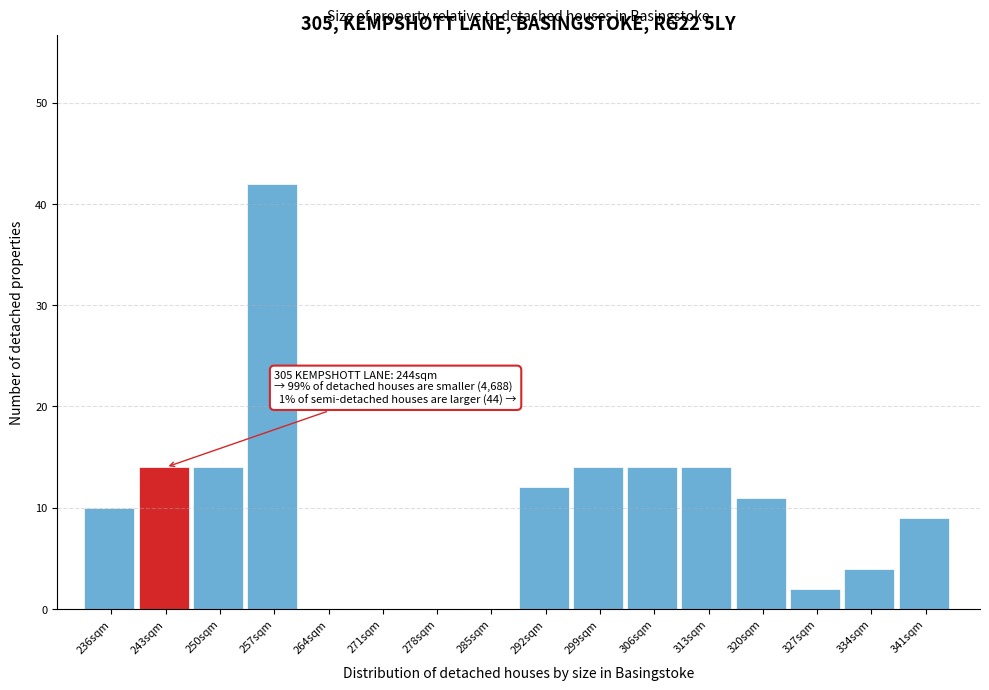

Reading left to right, extract all data points from this chart.

236sqm=10	243sqm=14	250sqm=14	257sqm=42	264sqm=0	271sqm=0	278sqm=0	285sqm=0	292sqm=12	299sqm=14	306sqm=14	313sqm=14	320sqm=11	327sqm=2	334sqm=4	341sqm=9